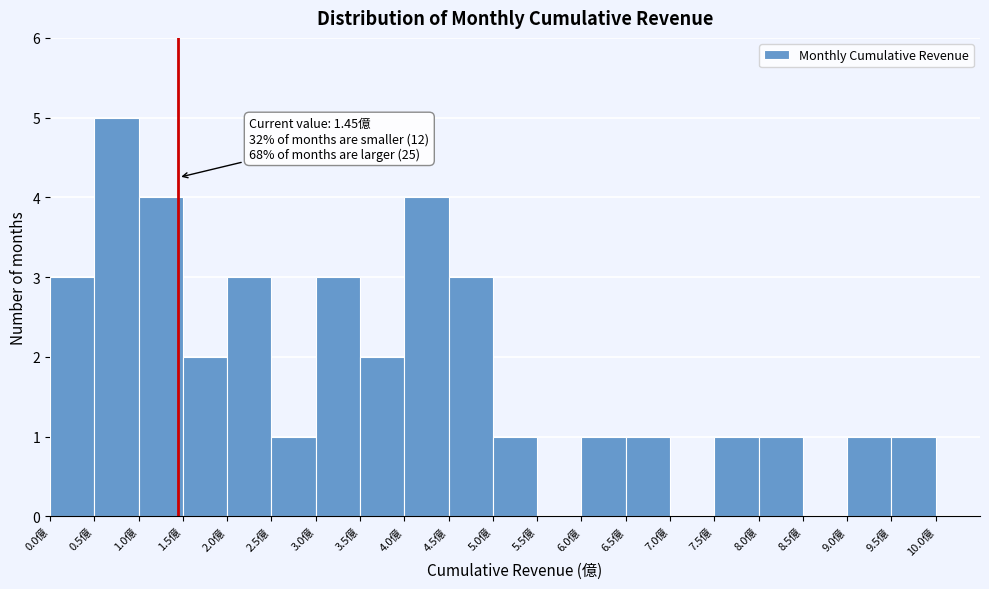

Which range on the x-axis has the tallest bar?

0.5 to 1.0